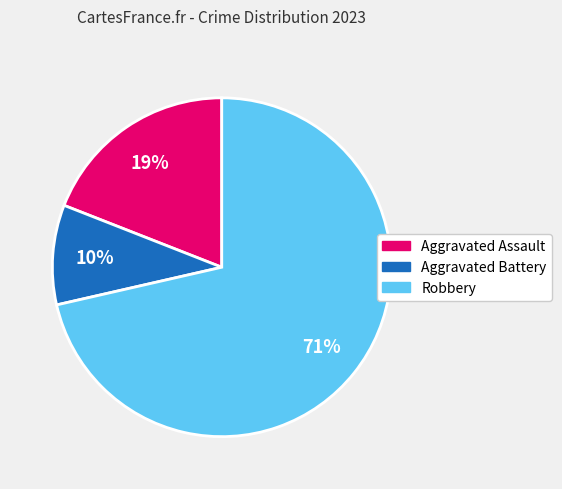

What percentage is the Aggravated Assault slice, to the nearest percent?

19%